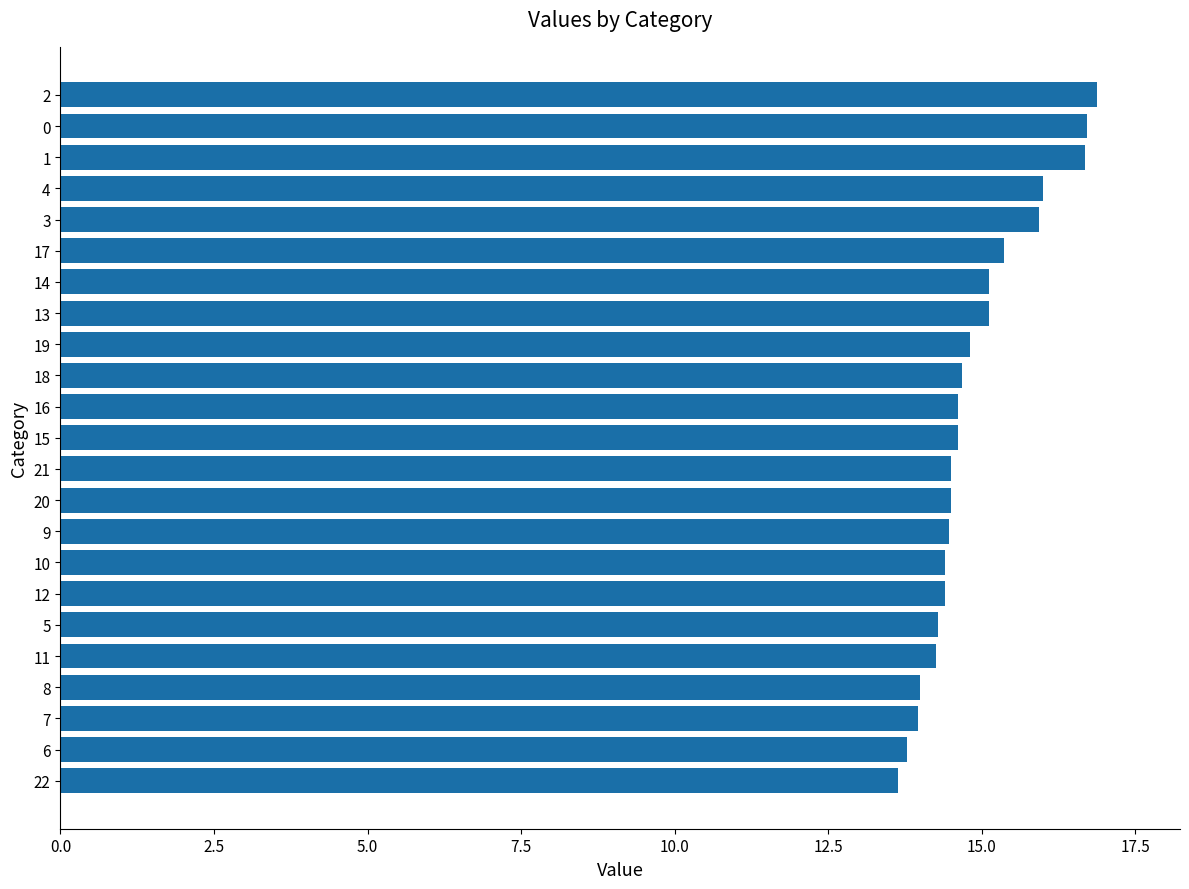

What is the difference between the maximum and minimum values?

3.2